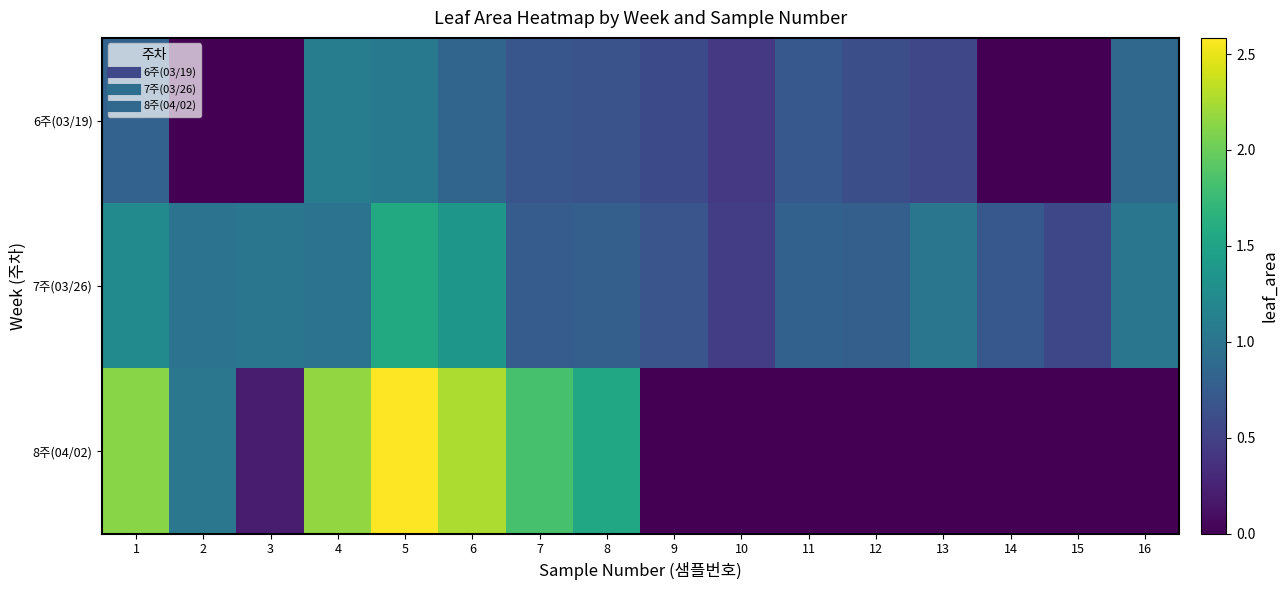

How many categories are shown in the chart?

16